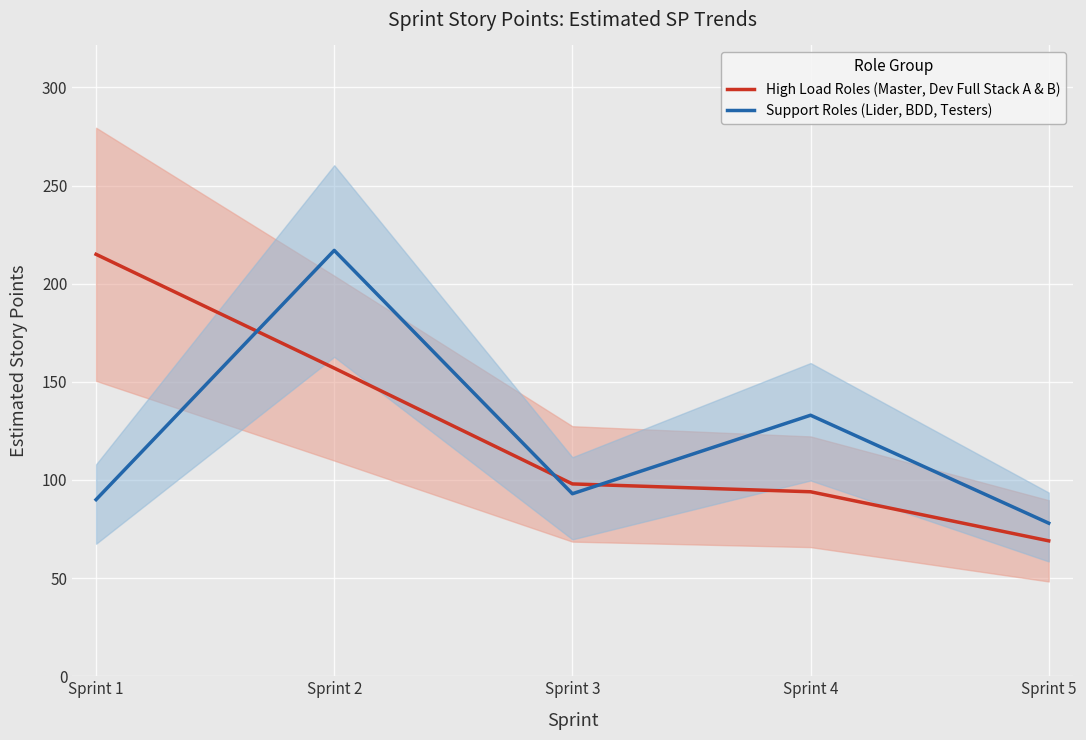

Where do High Load Roles (Master, Dev Full Stack A & B) and Support Roles (Lider, BDD, Testers) first cross each other?

Sprint 1 and Sprint 2